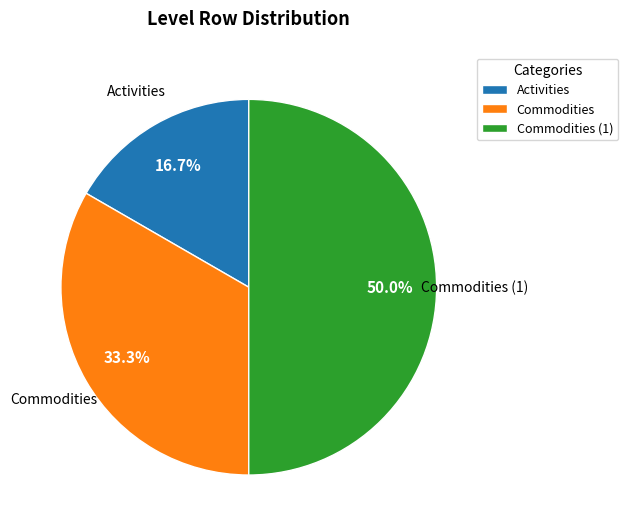

What is the ratio of the value at Commodities to the value at Activities?

2.0